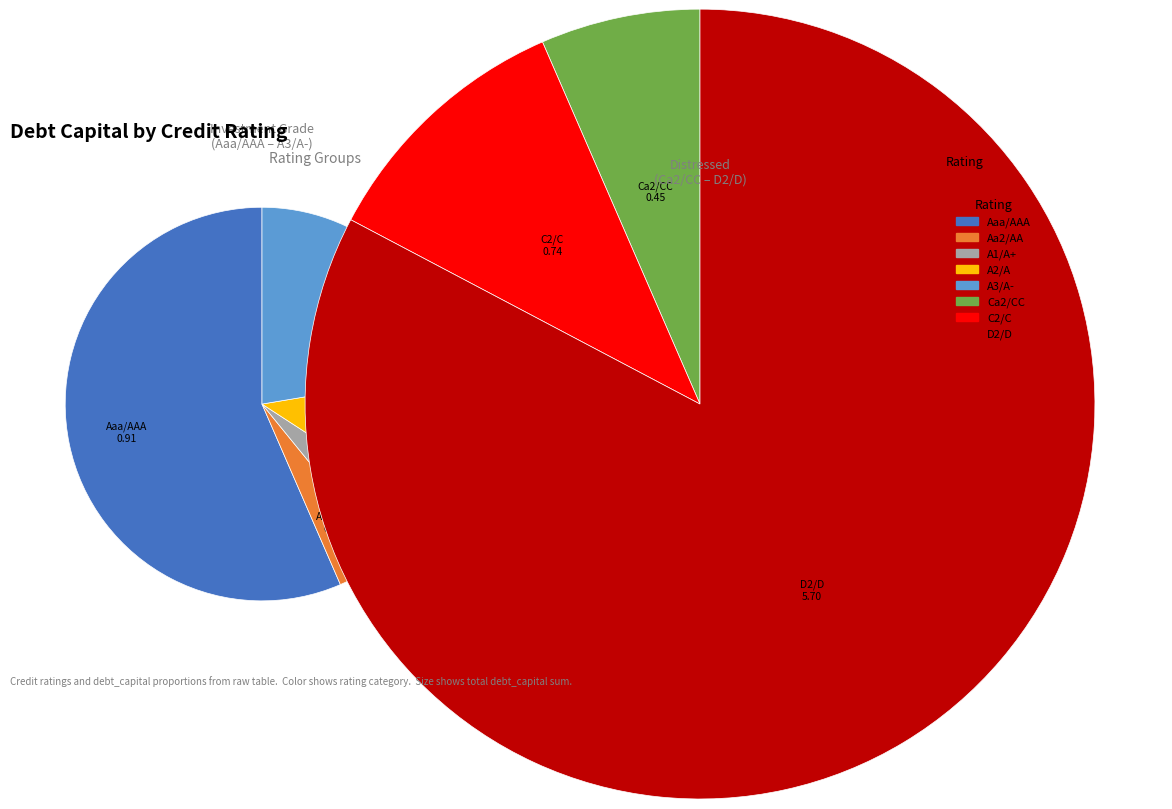

Combined, what portion of the pie is C2/C and A3/A-?

29.0%